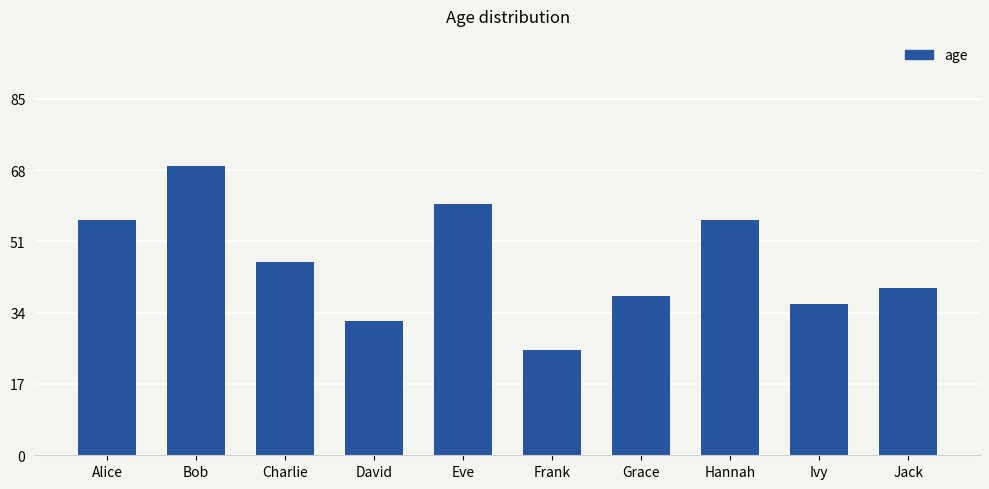

What is the difference between the values at Bob and David?

37